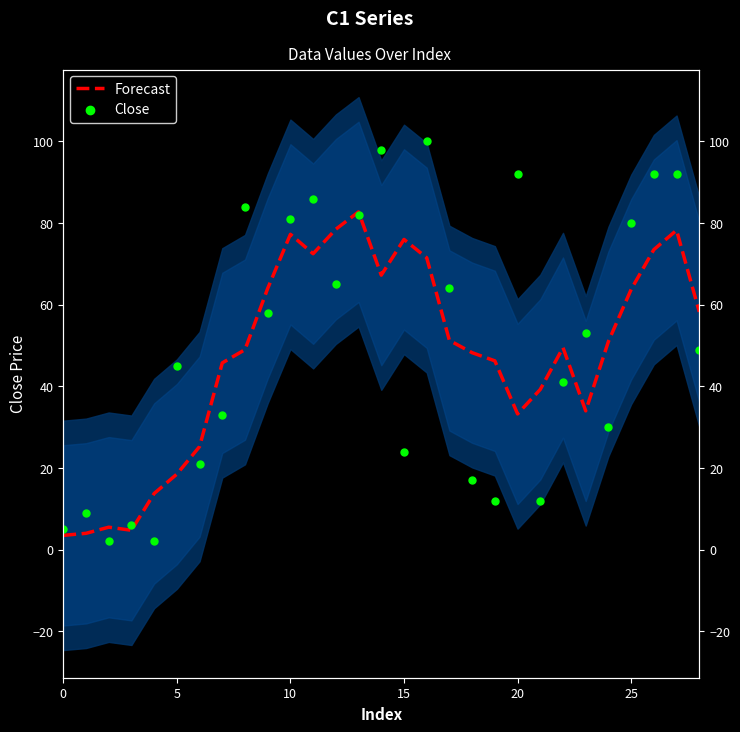

Is the value of Forecast at 19 greater than the value of Close at 8?

No